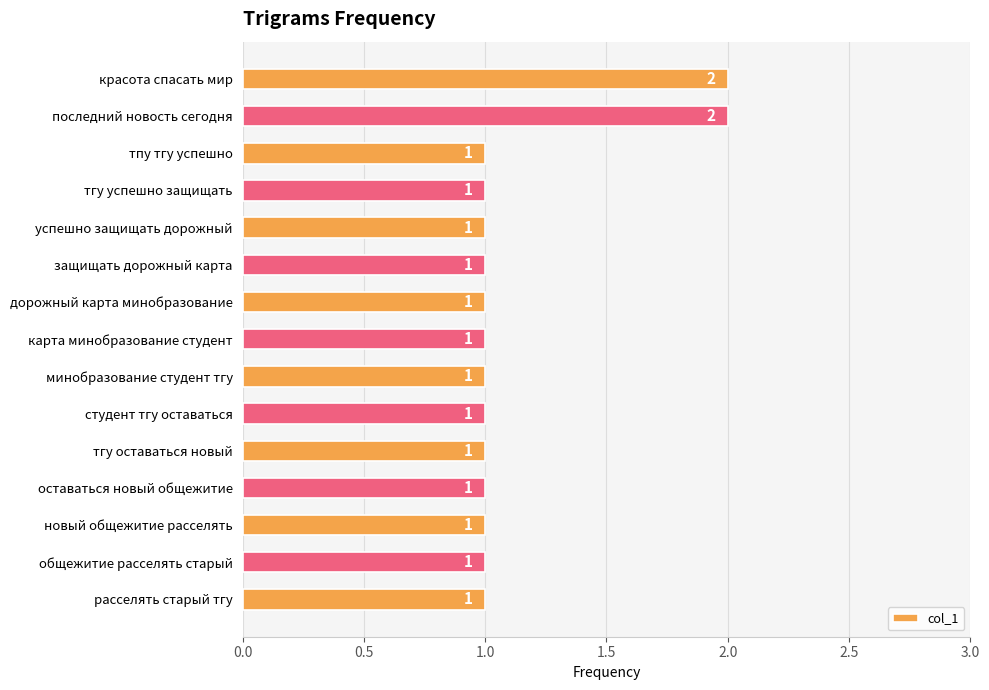

Between тгу оставаться новый and последний новость сегодня, which is larger?

последний новость сегодня